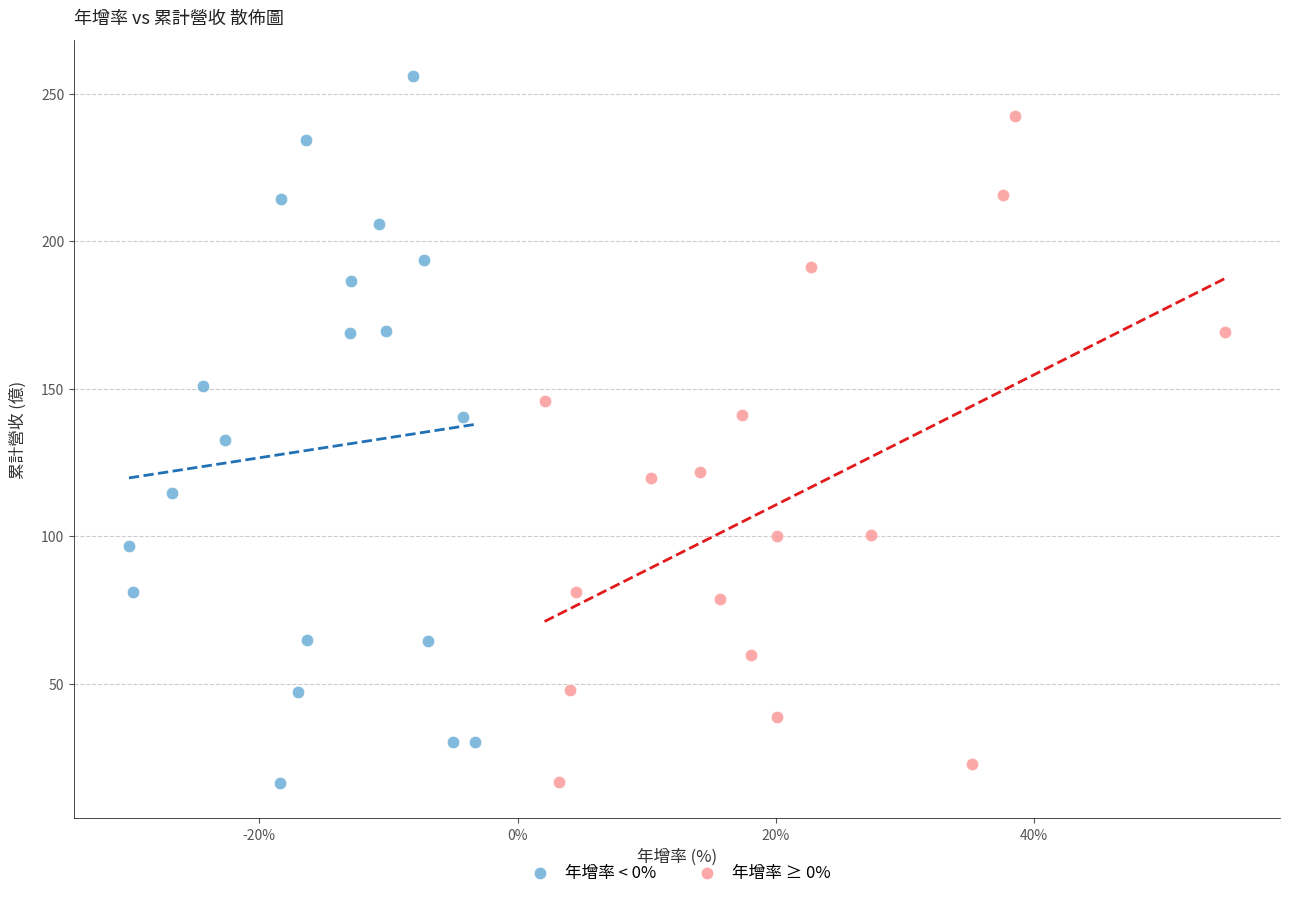

What are all the series names shown in the legend?

年增率 < 0%, 年增率 ≥ 0%